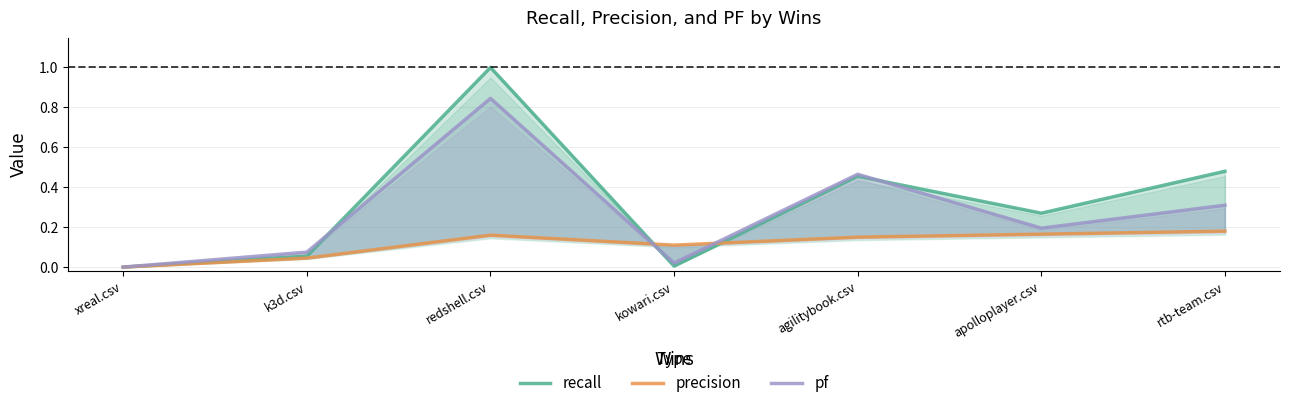

What is the difference between the recall values at kowari.csv and apolloplayer.csv?

0.3